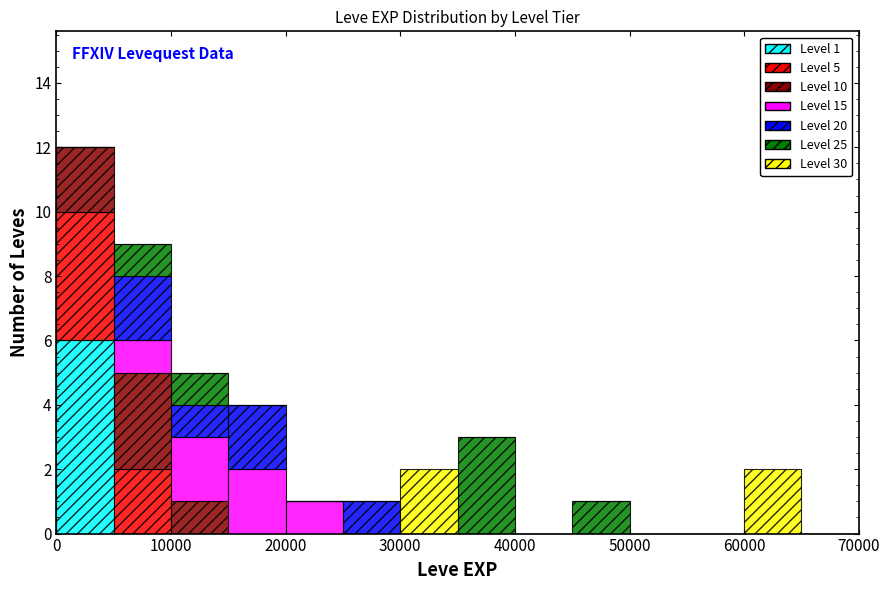

Which range on the x-axis has the tallest stacked bar (by total height)?

0 to 5000